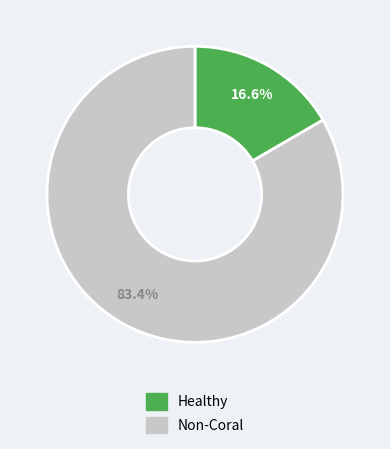

To the nearest percent, what is the average slice percentage?

50%